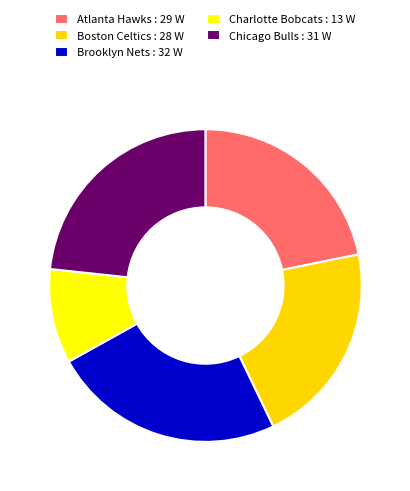

Do Chicago Bulls : 31 W and Charlotte Bobcats : 13 W together represent more than half of the pie?

No